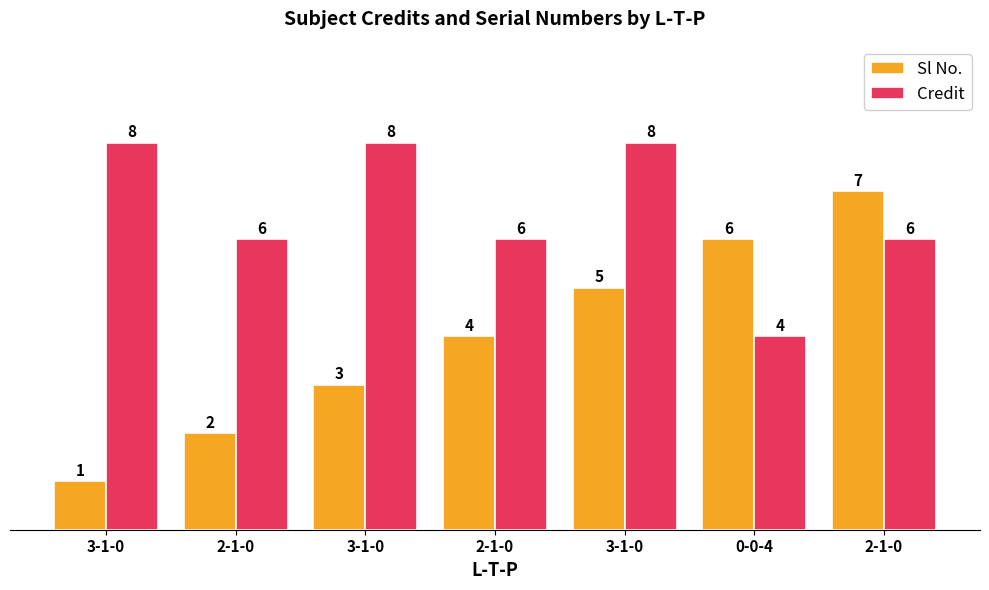

Rank the series by their maximum value, from lowest to highest.

Sl No., Credit